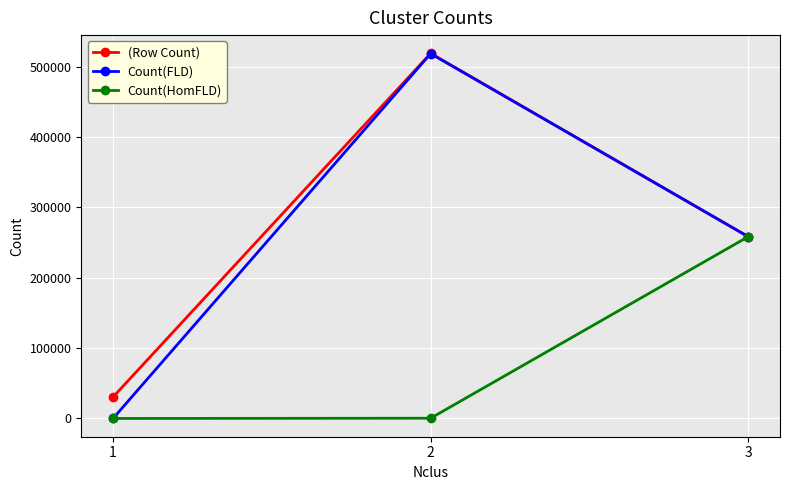

Which label corresponds to the largest value in the chart?

2